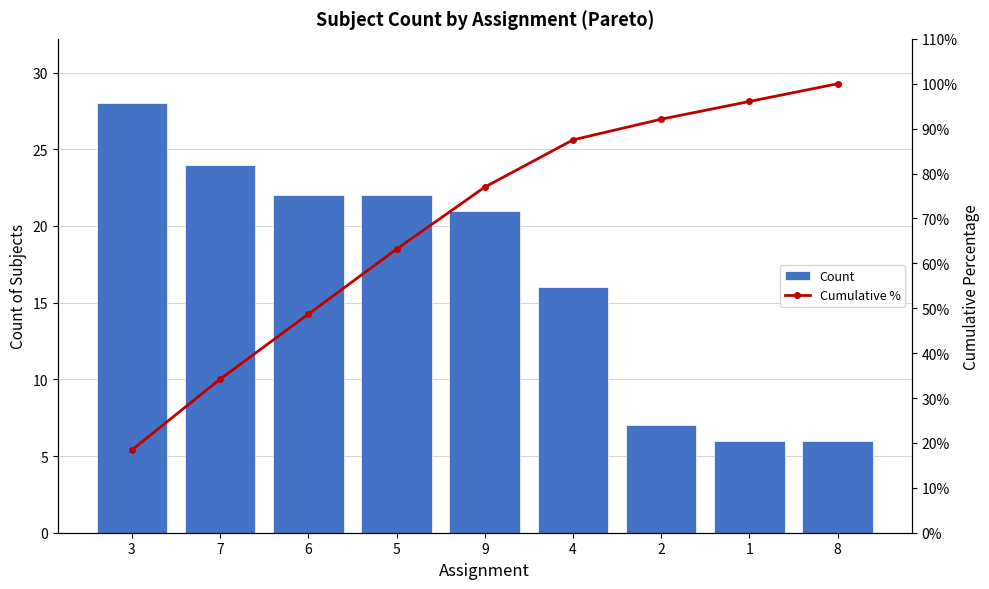

What is the difference between the maximum and minimum values in the Count series?

22